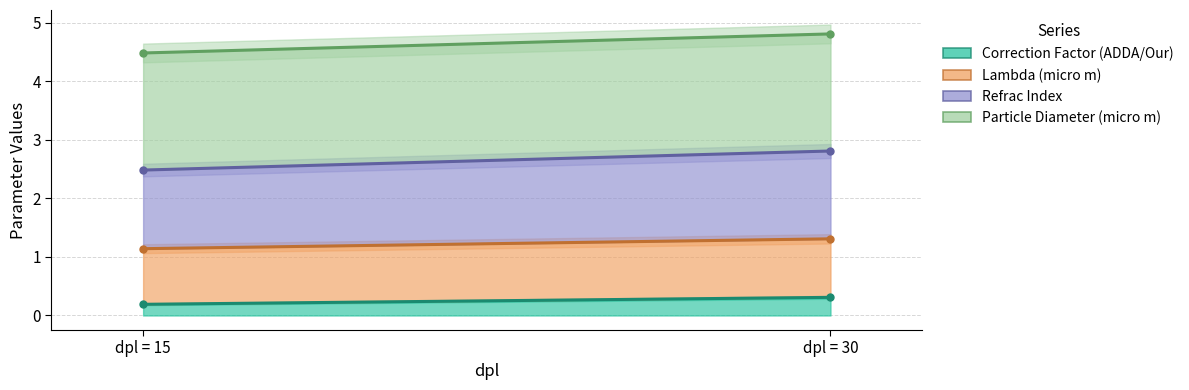

Which series has the widest spread of values?

Particle Diameter (micro m)